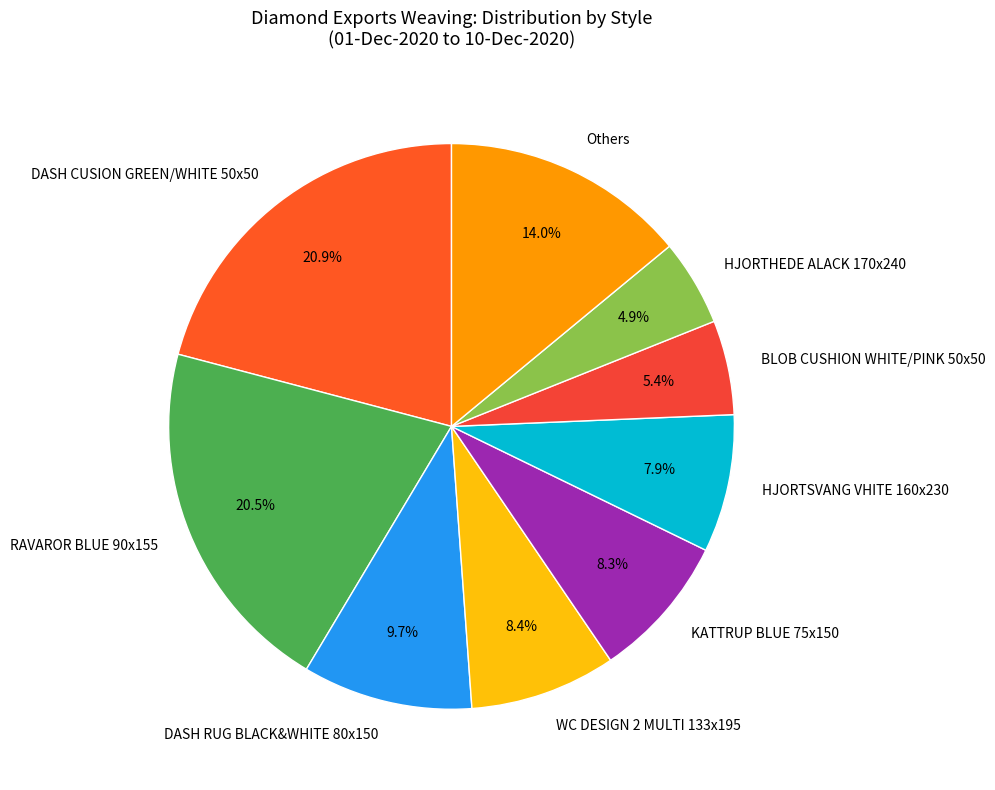

How many slices are in this pie chart?

9